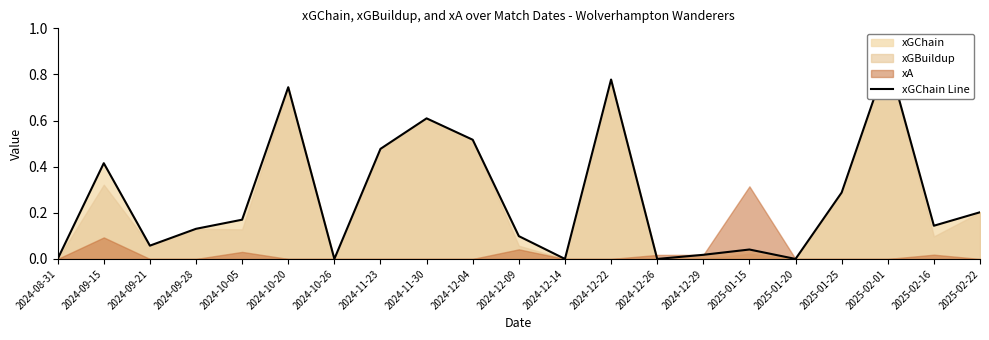

What is the difference between the maximum and minimum values?

0.9